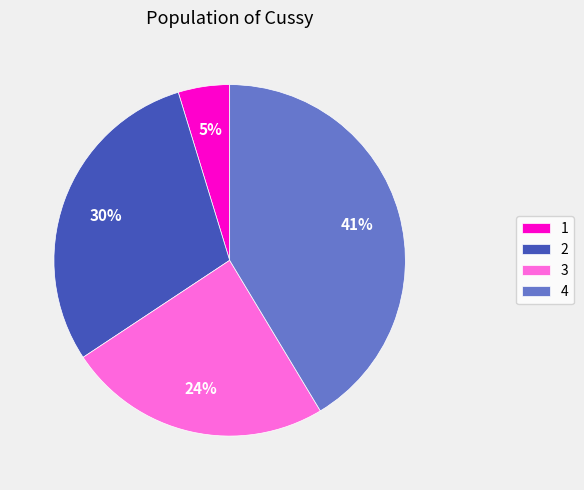

What percentage is the 2 slice, to the nearest percent?

30%